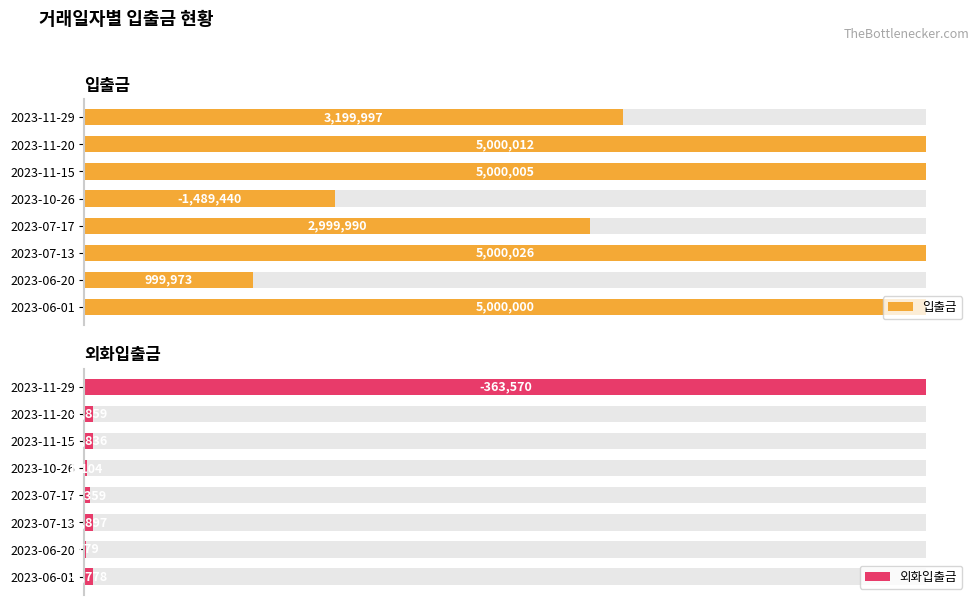

How many distinct data groups are displayed?

2